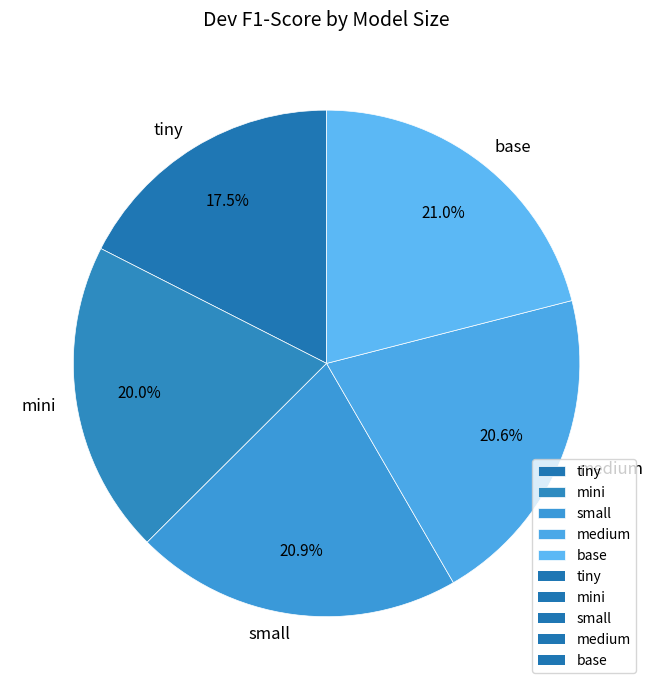

Is the sum of medium and base greater than half?

No